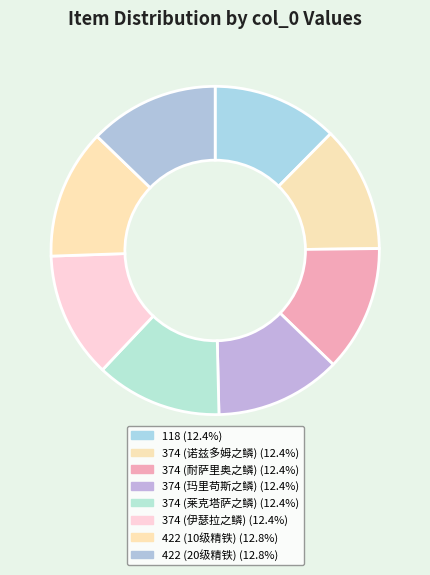

Combined, do 374 (耐萨里奥之鳞) and 422 (20级精铁) account for over 50%?

No